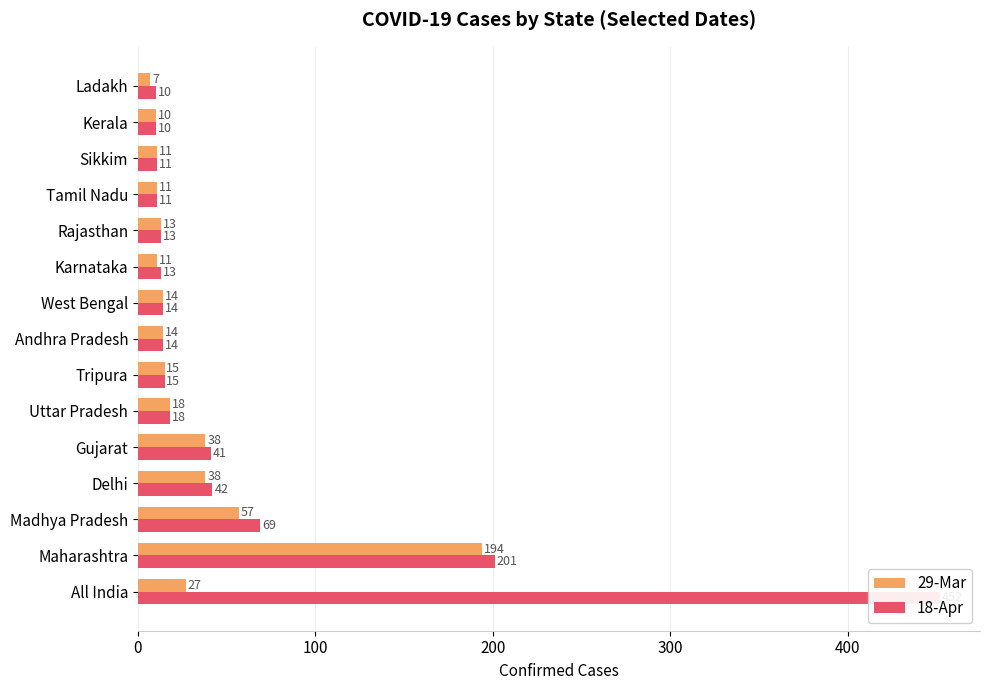

At how many categories does at least one series exceed 403?

1